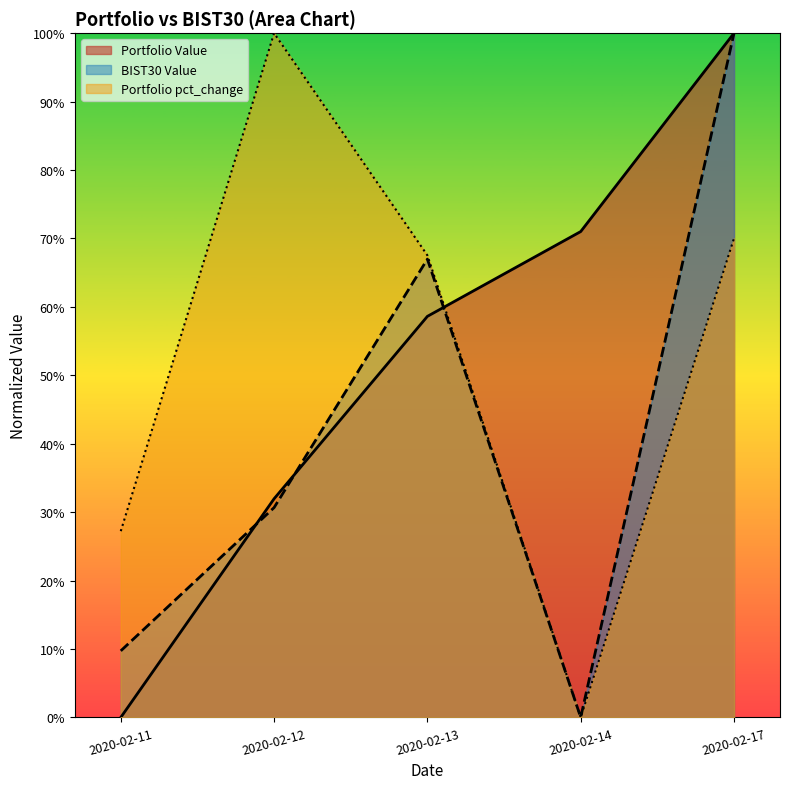

Does the chart display data point markers on the line(s)?

No